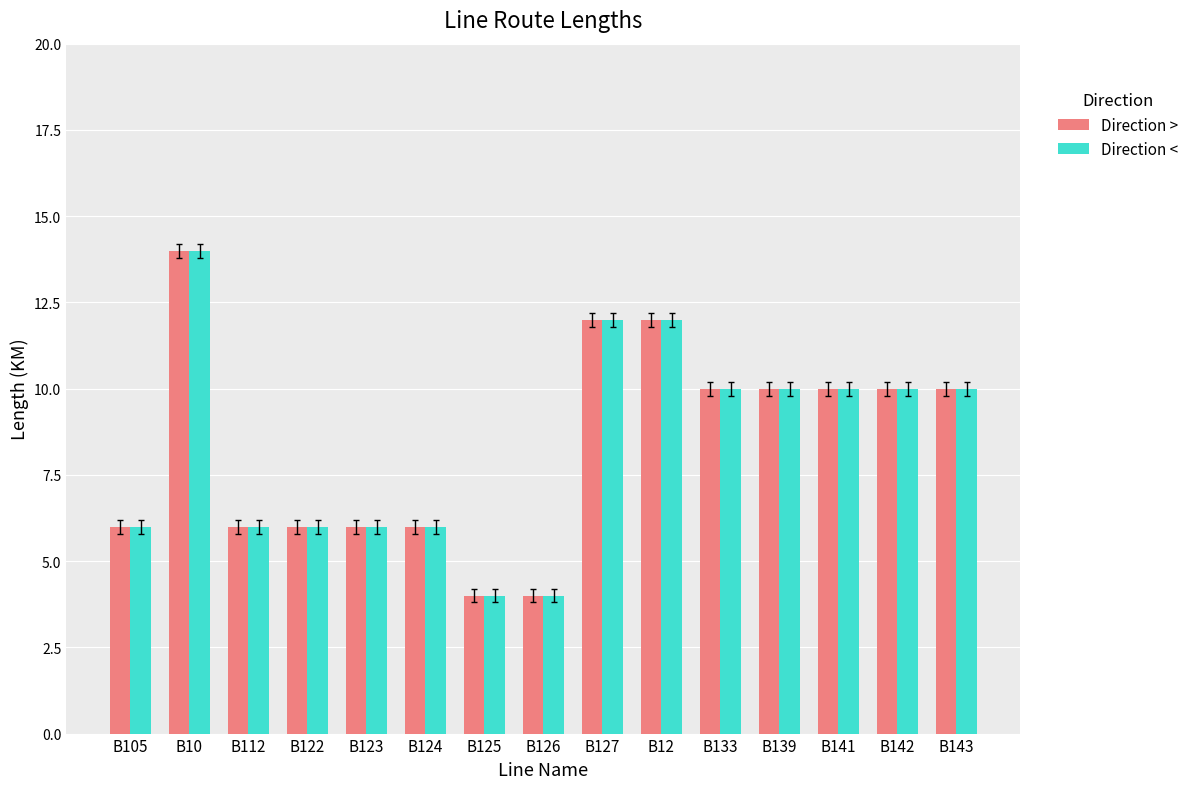

Is it true that Direction > equals 6 at B124?

True